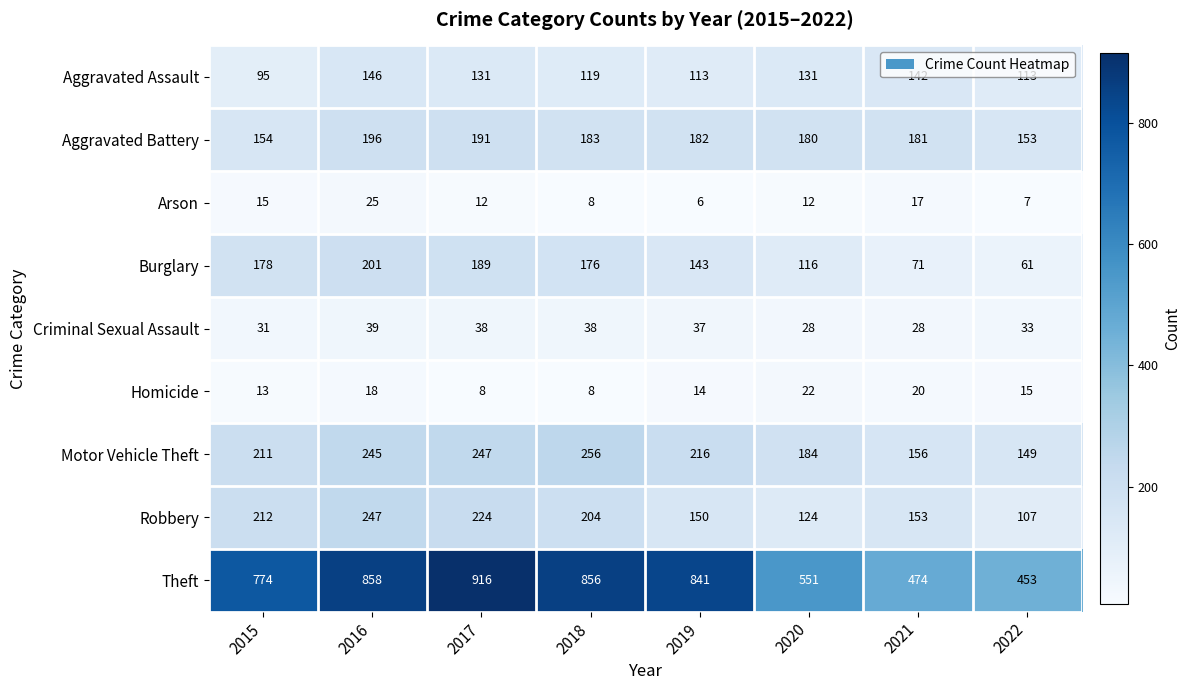

What value does the Theft series have at 2017, to the nearest 10?

920